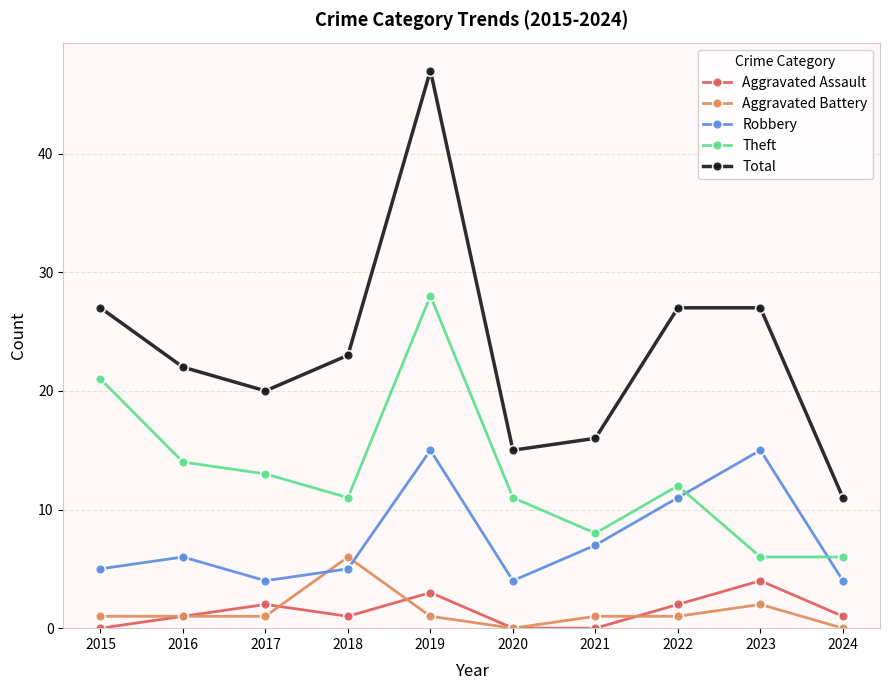

Reading left to right, what are all the values shown in this chart?

Aggravated Assault: 2015=0	2016=1	2017=2	2018=1	2019=3	2020=0	2021=0	2022=2	2023=4	2024=1
Aggravated Battery: 2015=1	2016=1	2017=1	2018=6	2019=1	2020=0	2021=1	2022=1	2023=2	2024=0
Robbery: 2015=5	2016=6	2017=4	2018=5	2019=15	2020=4	2021=7	2022=11	2023=15	2024=4
Theft: 2015=21	2016=14	2017=13	2018=11	2019=28	2020=11	2021=8	2022=12	2023=6	2024=6
Total: 2015=27	2016=22	2017=20	2018=23	2019=47	2020=15	2021=16	2022=27	2023=27	2024=11